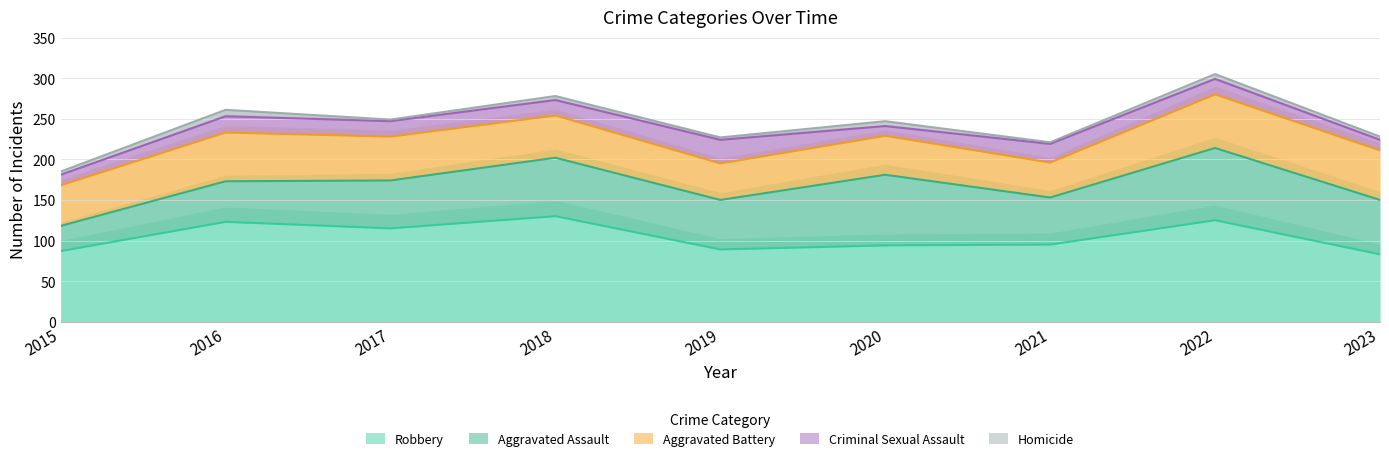

At which category does the chart reach its peak across all series?

2018